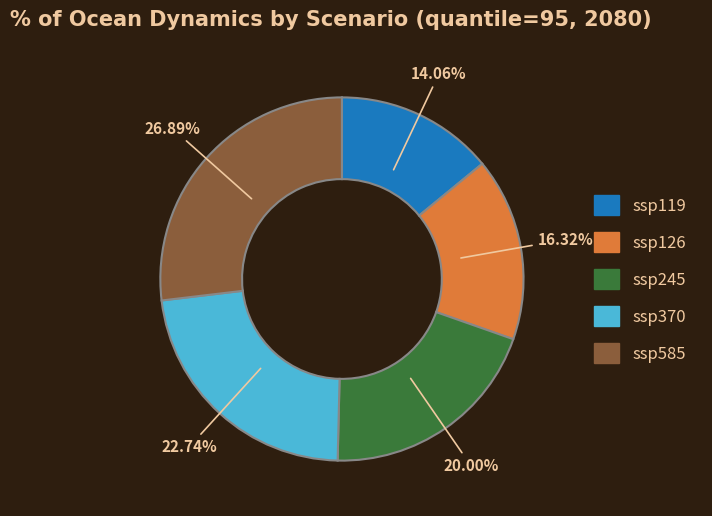

What portion of the pie excludes ssp119?

85.9%